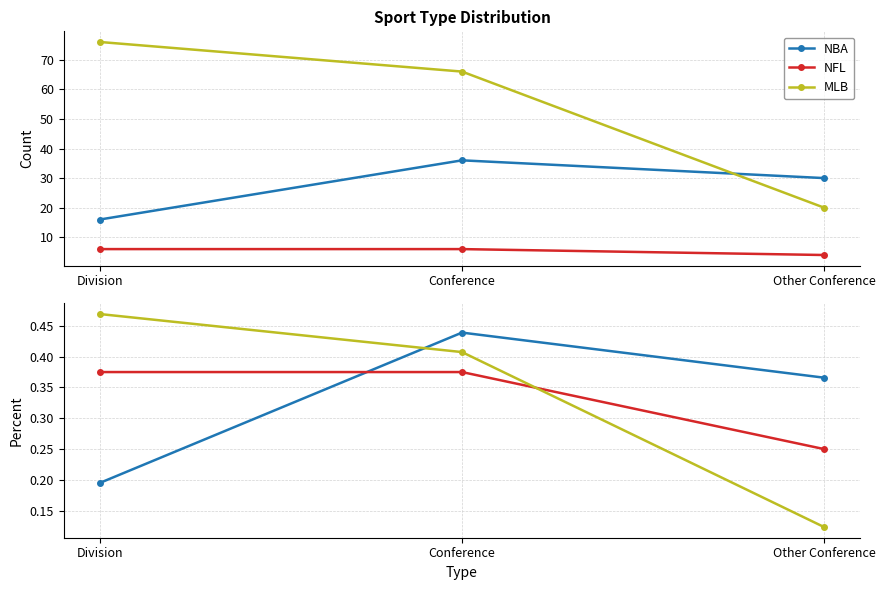

At how many categories does at least one series exceed 0?

3